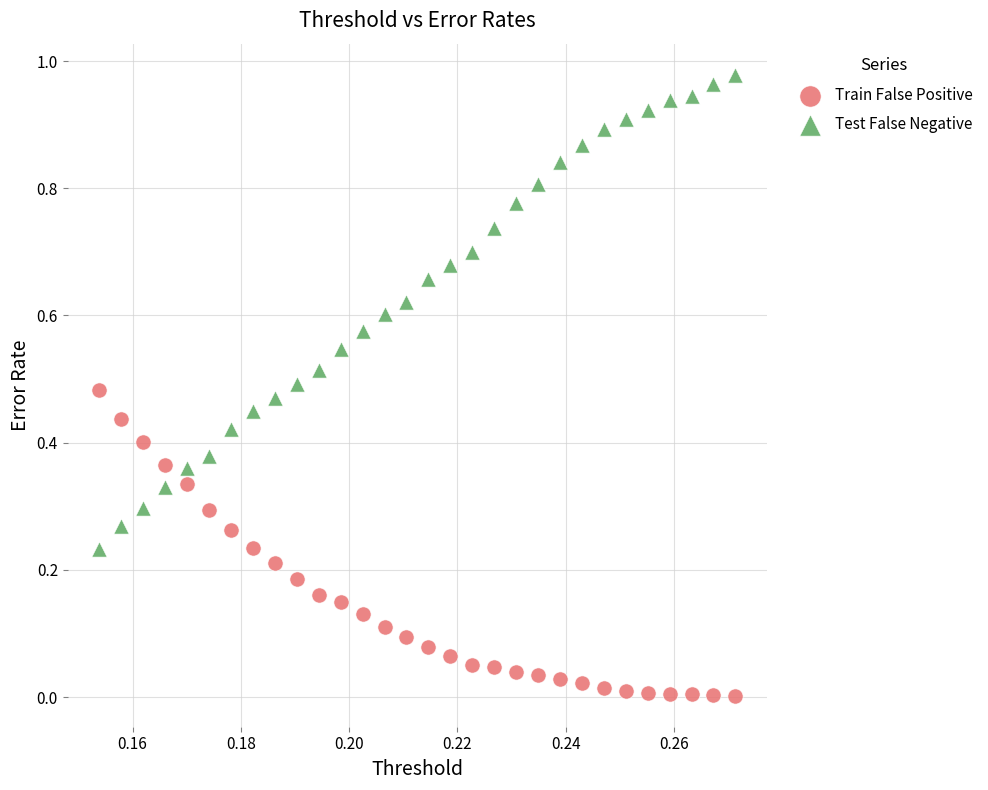

What are all the series names shown in the legend?

Train False Positive, Test False Negative